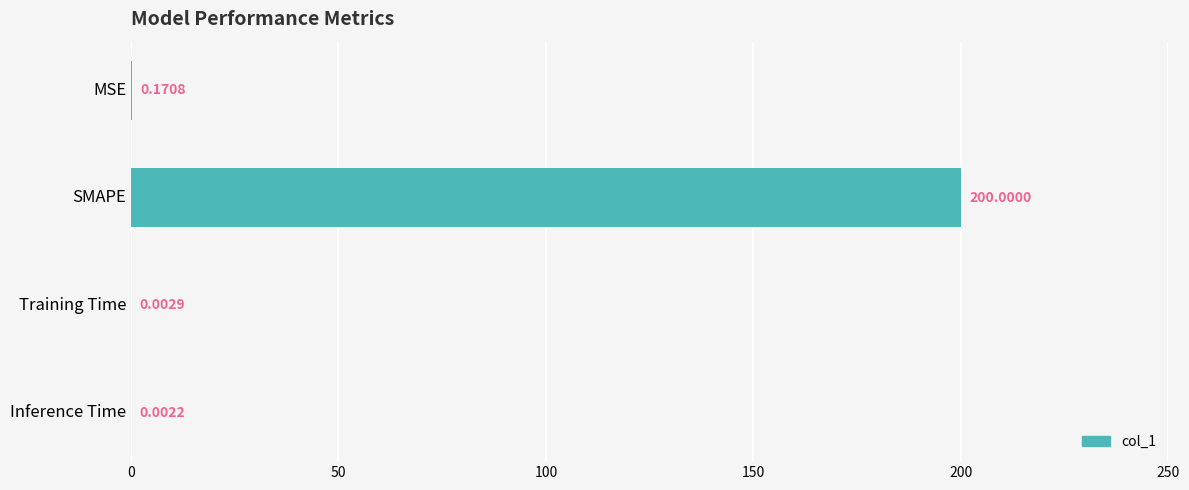

What is the greatest value displayed?

200.0